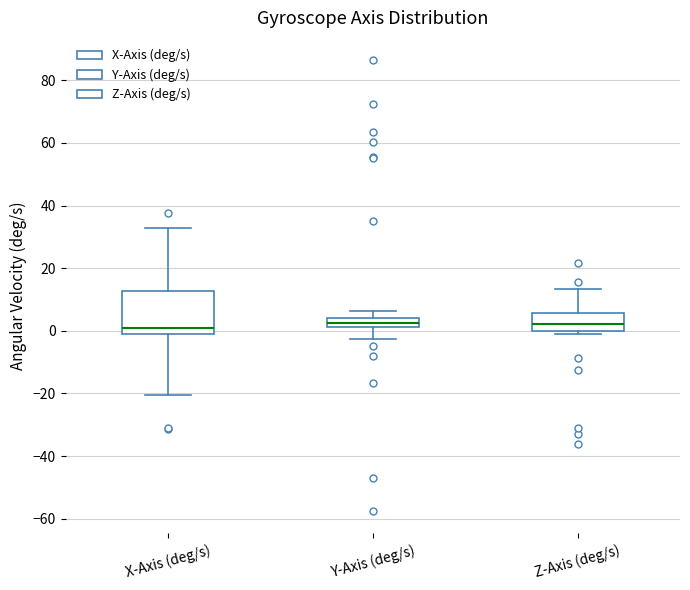

Which box is the tallest, from its lower edge to its upper edge?

X-Axis (deg/s)